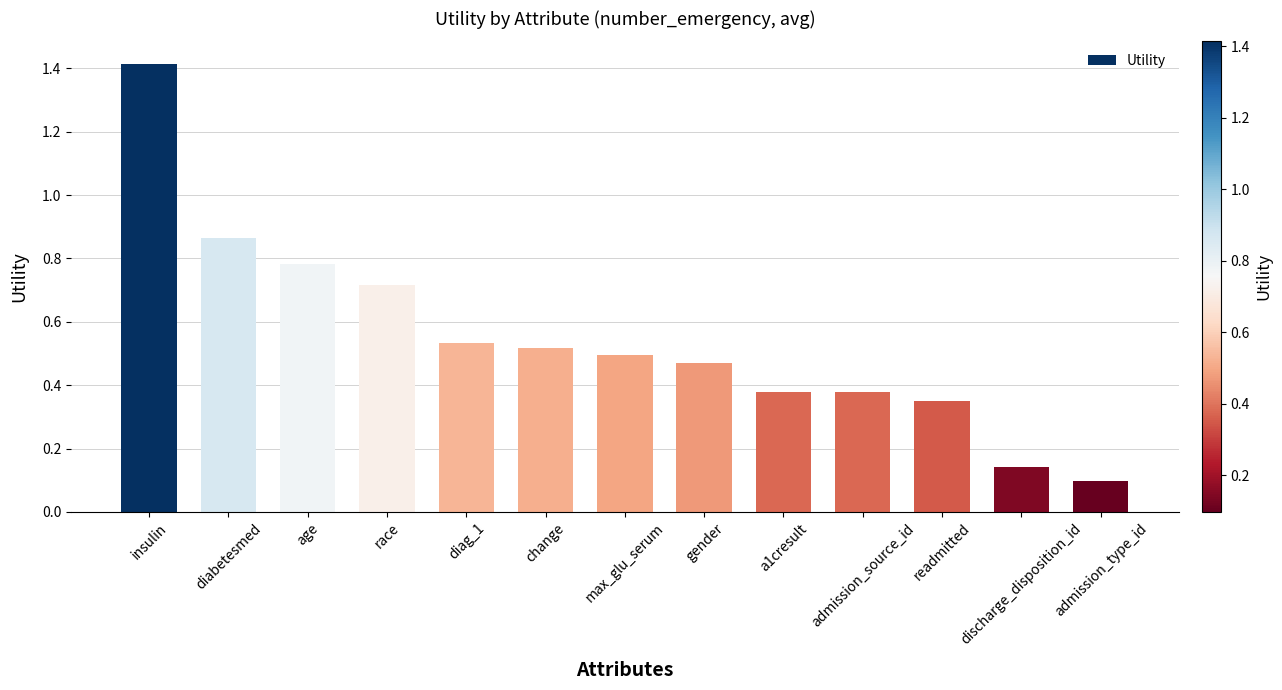

How many distinct data groups are displayed?

1